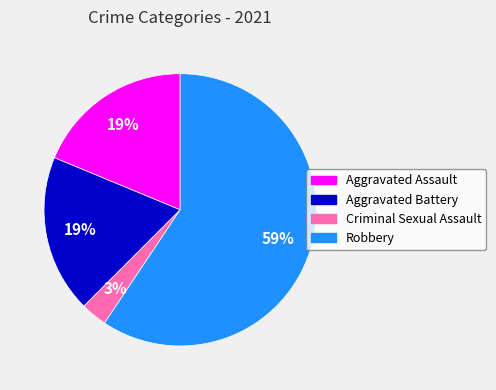

Does Criminal Sexual Assault account for over 50% of the chart?

No